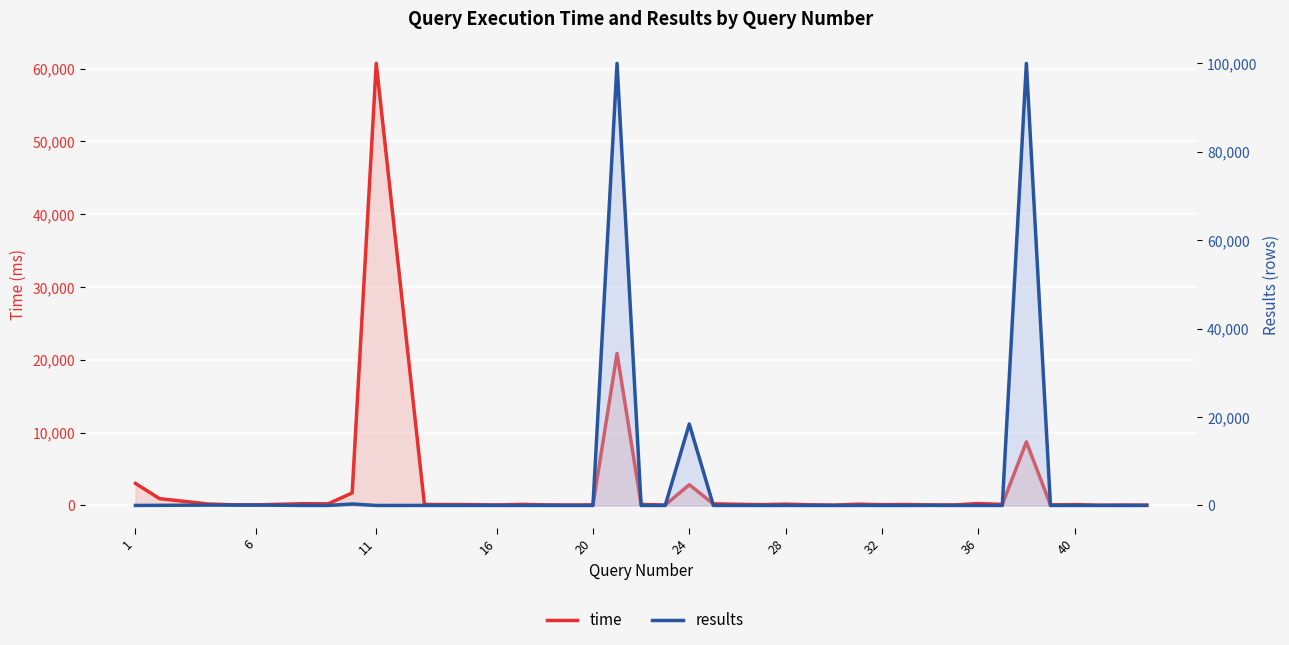

Which series ends up on top after the final intersection of results and time?

time